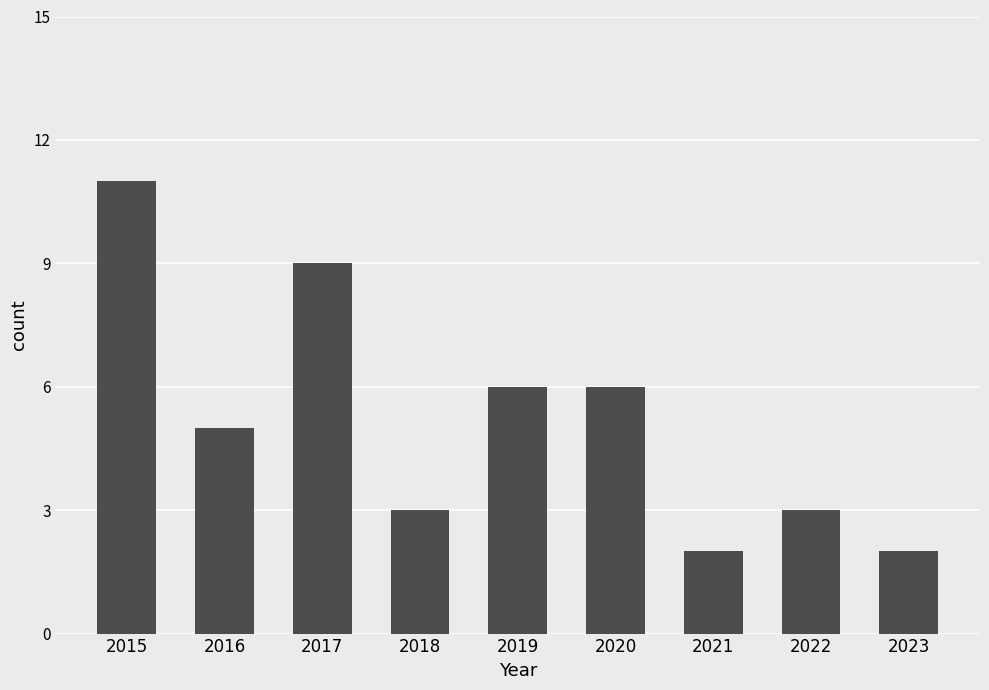

The chart shows a value of 2 at 2020. True or false?

False